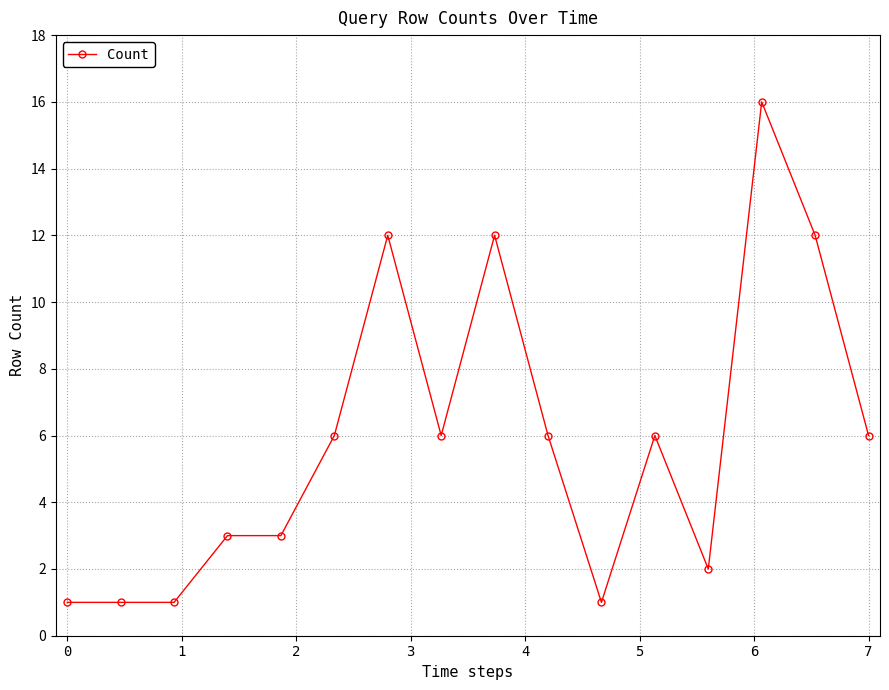

What is the greatest value displayed?

16